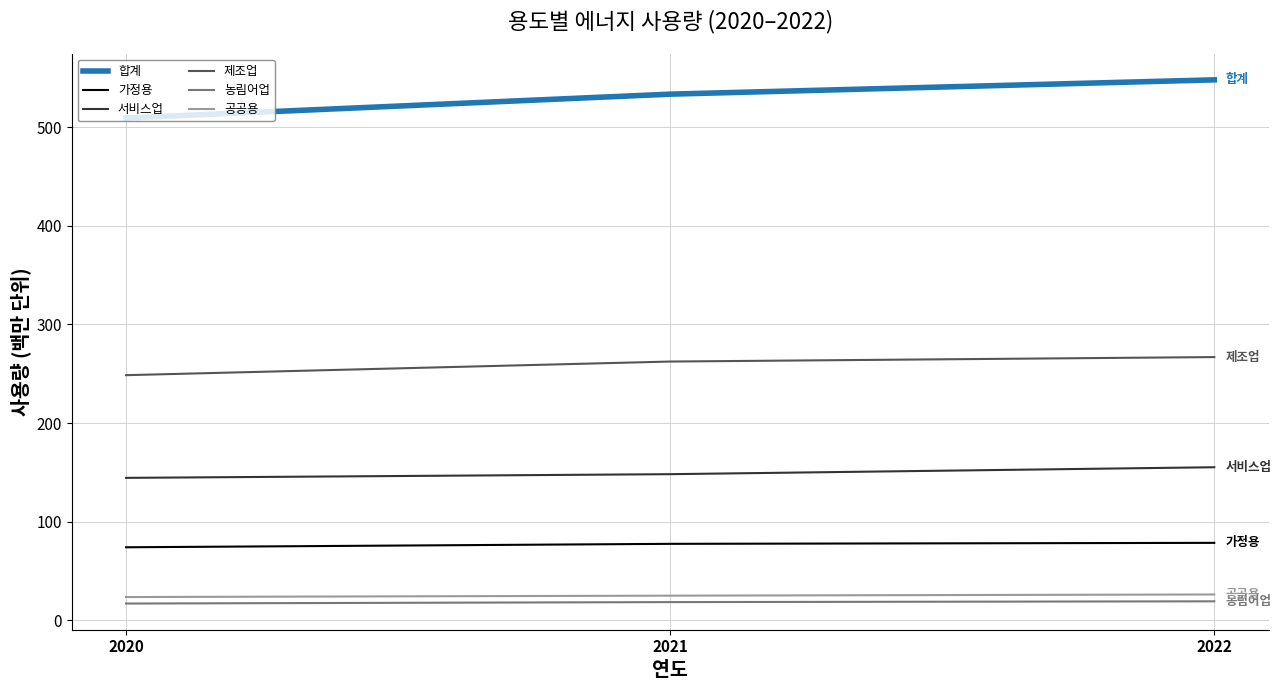

How many series are shown in this chart?

6